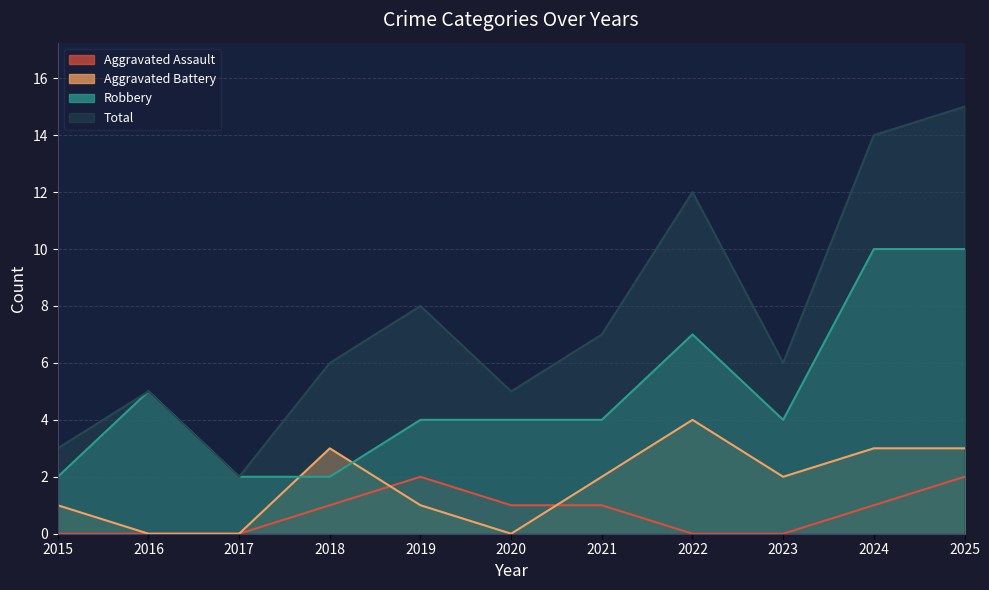

How many positive values does the Aggravated Assault series have?

6